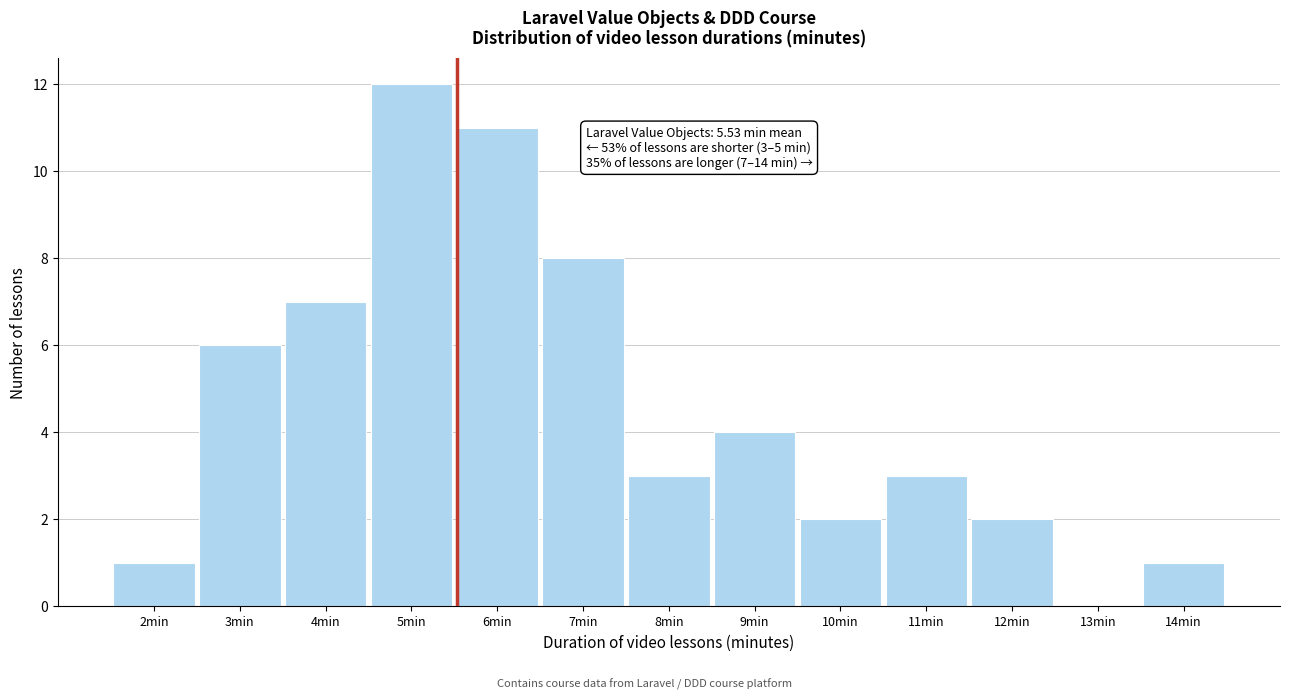

Which range on the x-axis has the tallest bar?

4.5 to 5.5